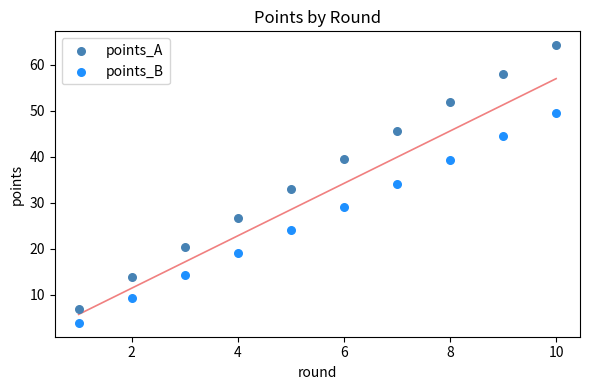

Across all data points, what is the range of X values (max minus min)?

9.0